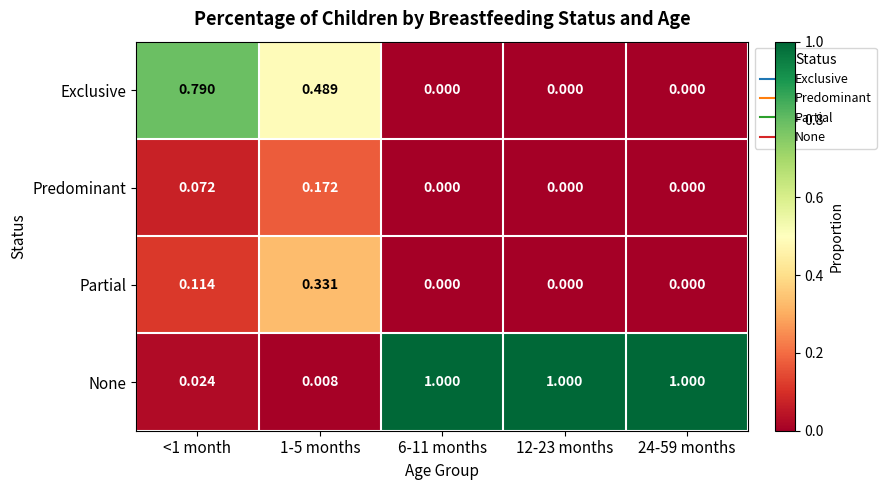

Is the value of Exclusive at 12-23 months greater than the value of None at <1 month?

No